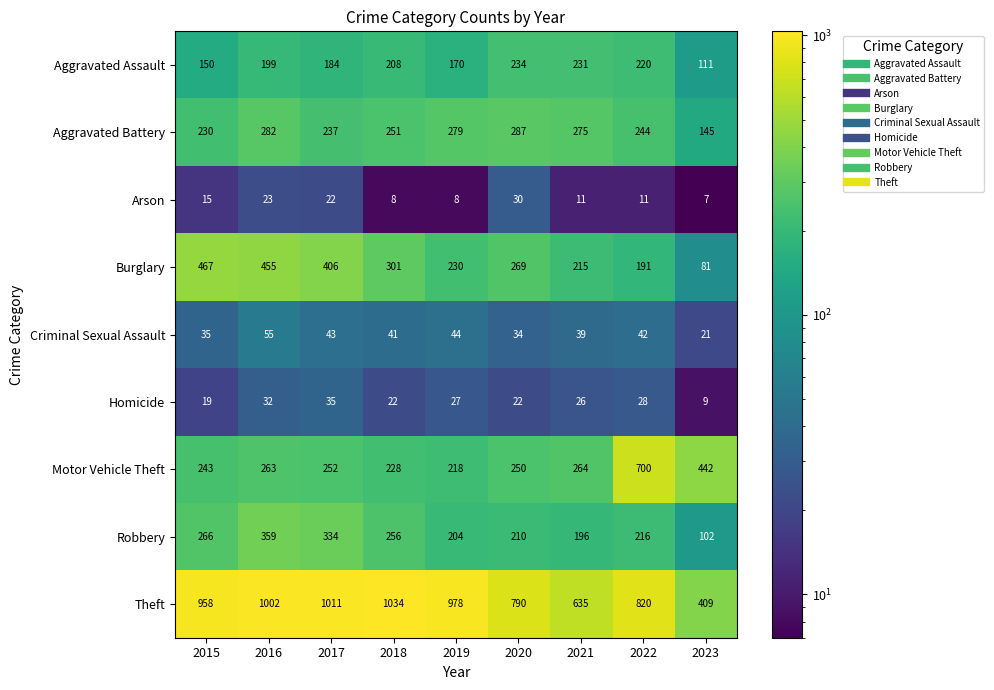

What is the total value across all series at 2017?

2524